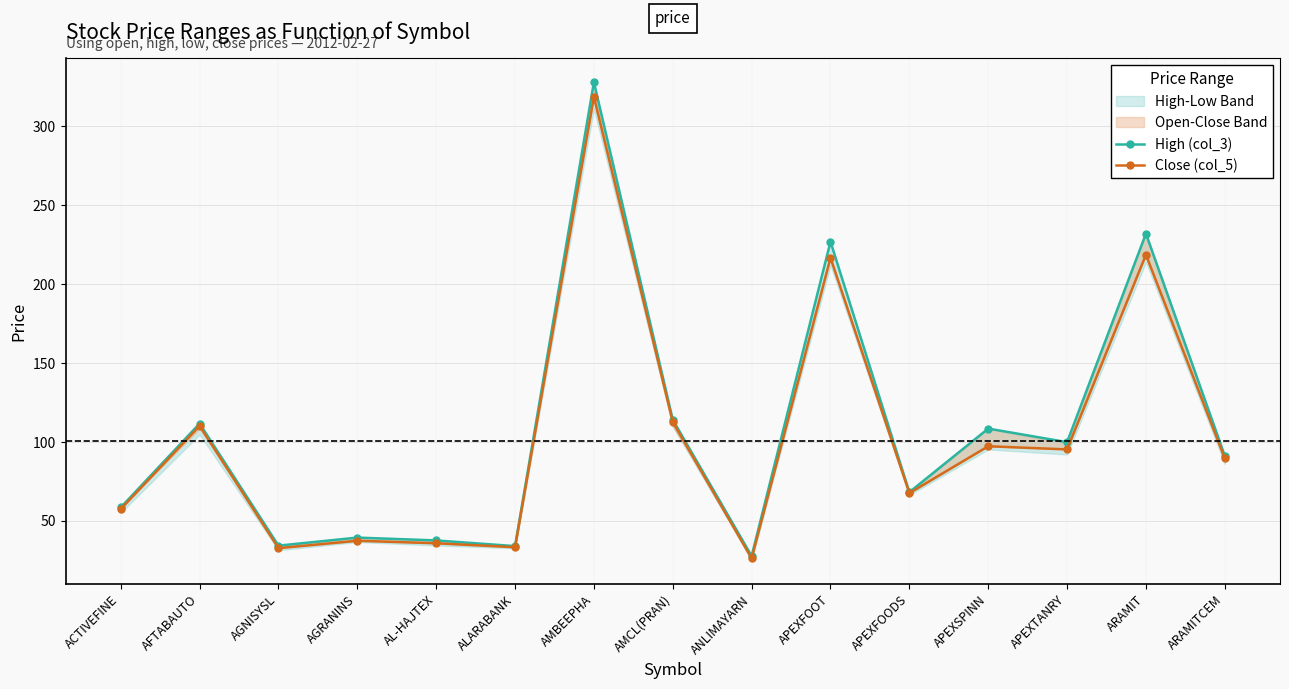

Reading left to right, what are all the values shown in this chart?

High (col_3): 58.4	111.6	34.2	39.3	37.5	33.9	328.0	114.0	27.6	226.9	68.1	108.4	99.8	232.0	91.1
Close (col_5): 57.4	110.1	32.6	37.3	35.7	33.2	318.7	112.6	26.1	216.7	67.5	97.2	95.2	218.6	89.5